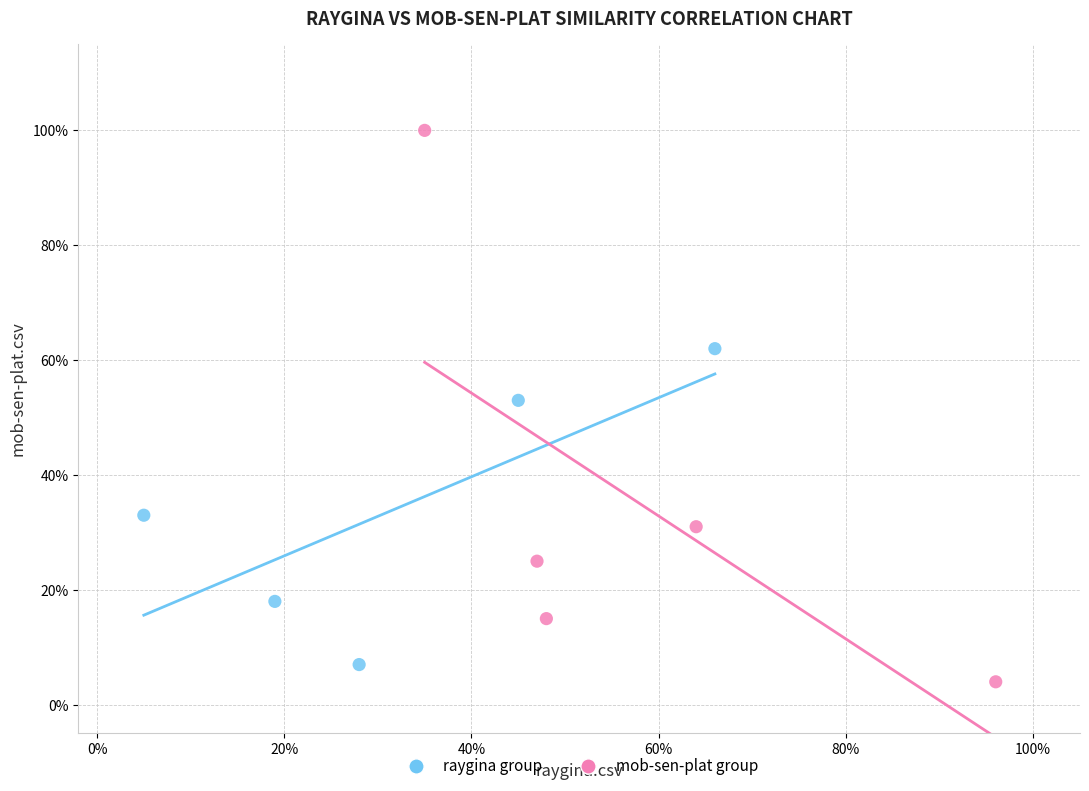

Which series reaches the maximum Y coordinate?

mob-sen-plat group